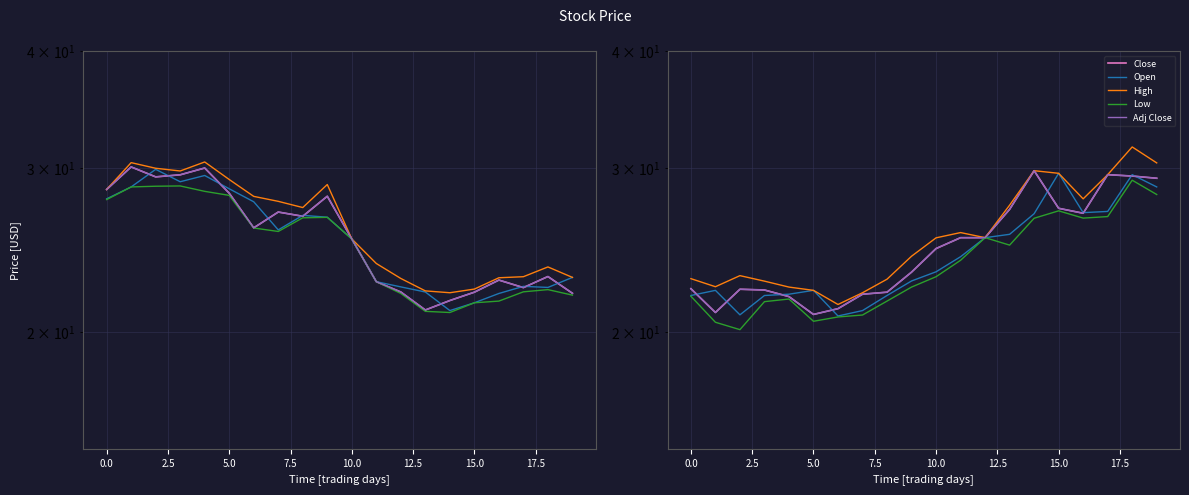

Rank the series by their maximum value, from lowest to highest.

Low, Open, Close, Adj Close, High